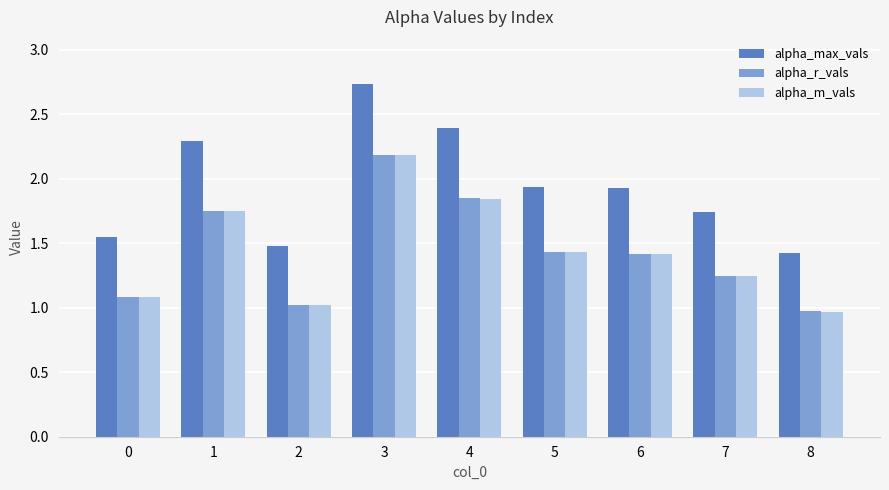

What is the total value across all series at 7?

4.2